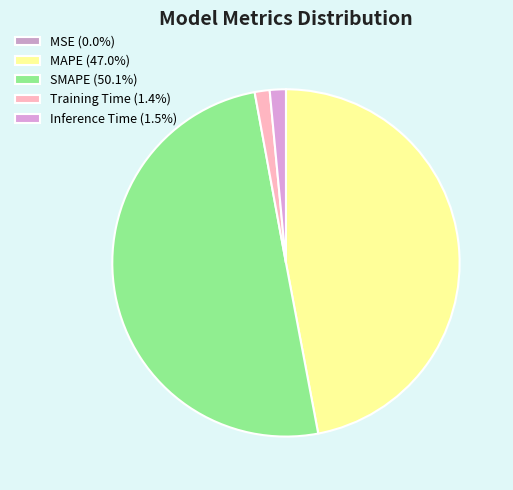

How many segments does this pie chart have?

5